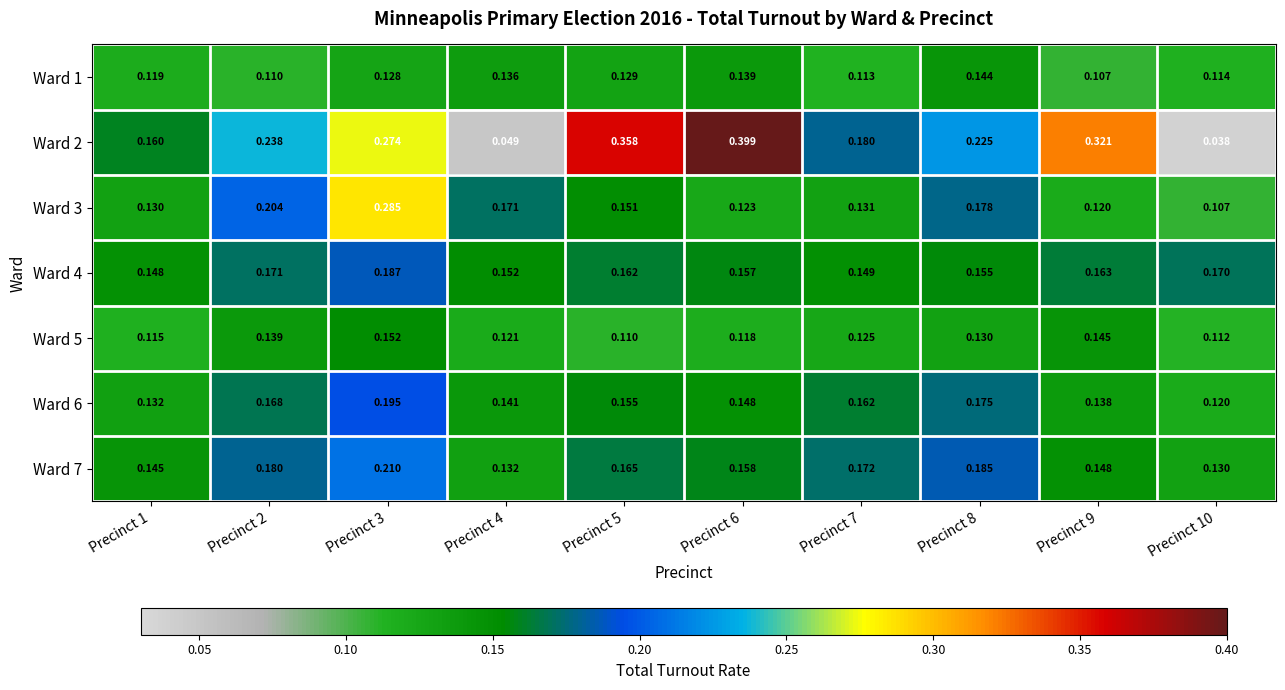

How many distinct data groups are displayed?

7